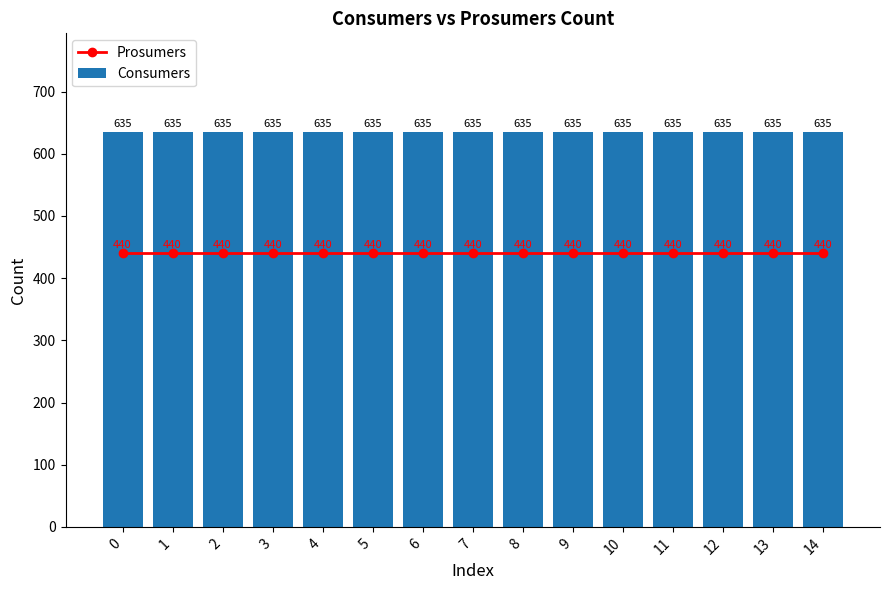

Does the chart contain stacked bars?

No